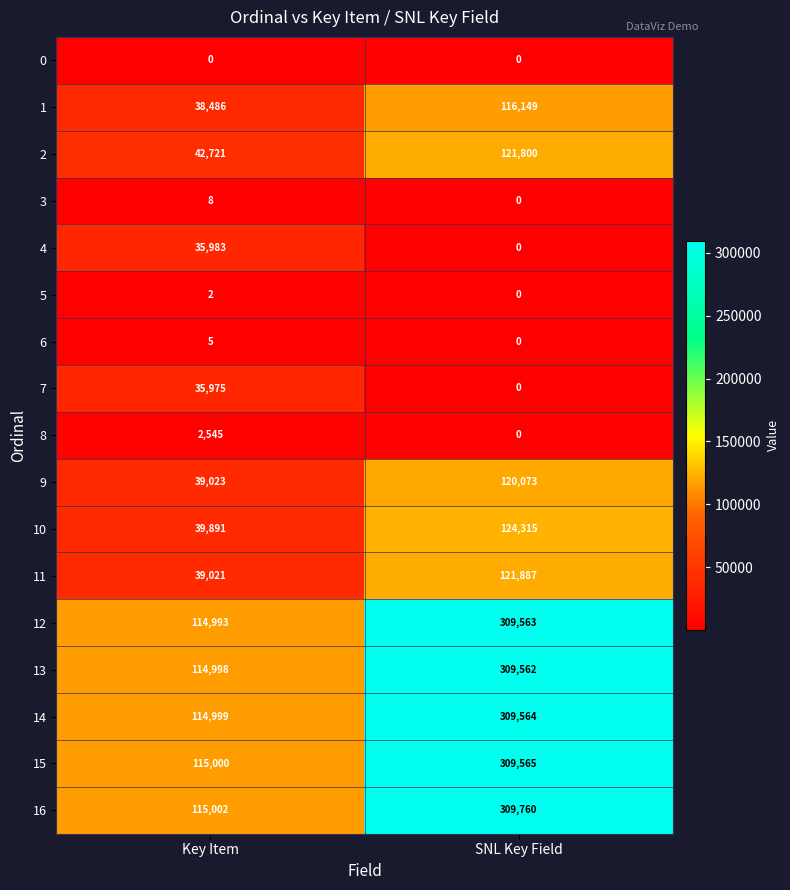

Which series has the widest spread of values?

16